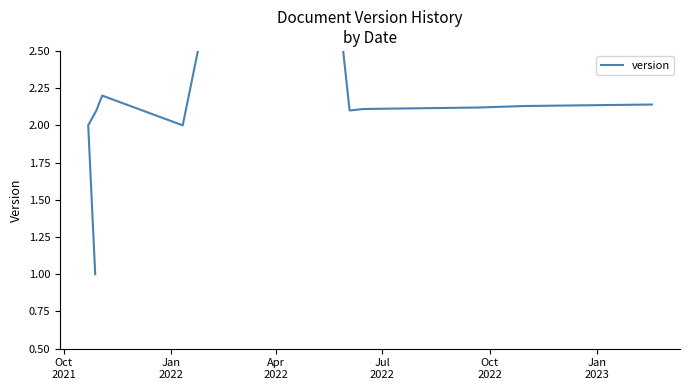

What is the difference between the second highest and second lowest values?

0.8